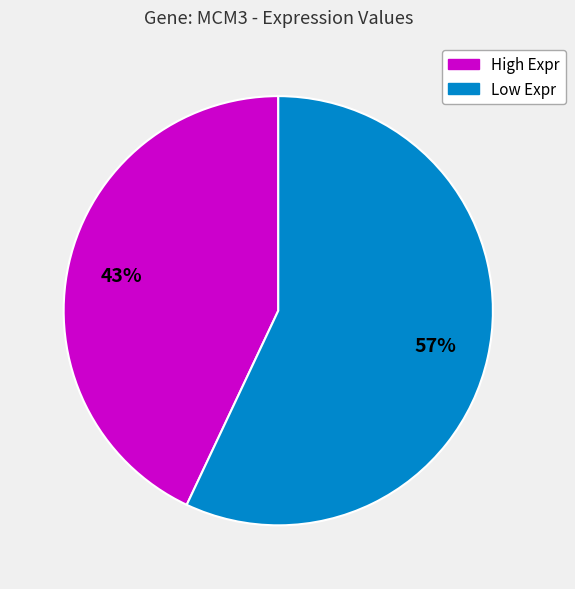

Is there a majority slice in this chart?

Yes